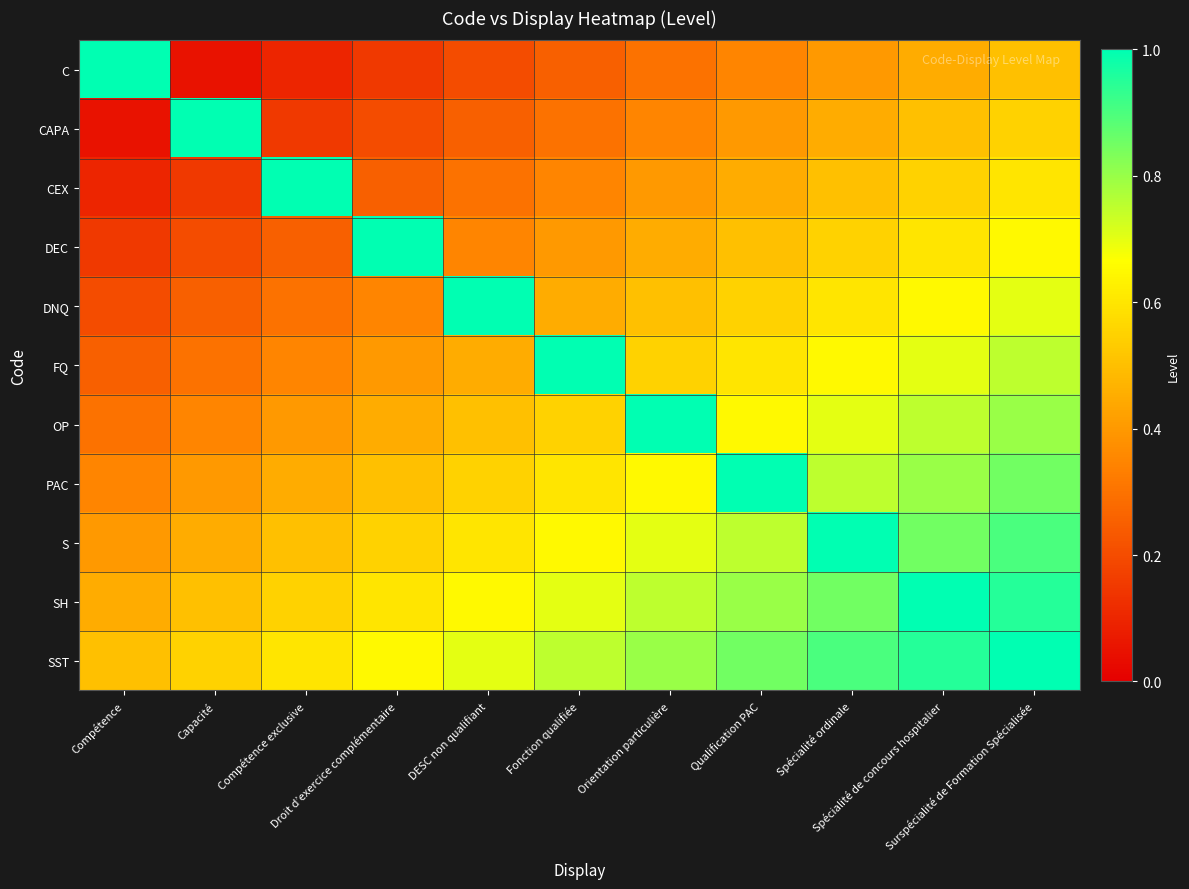

What is the spread (max minus min) of values at Fonction qualifiée?

0.8